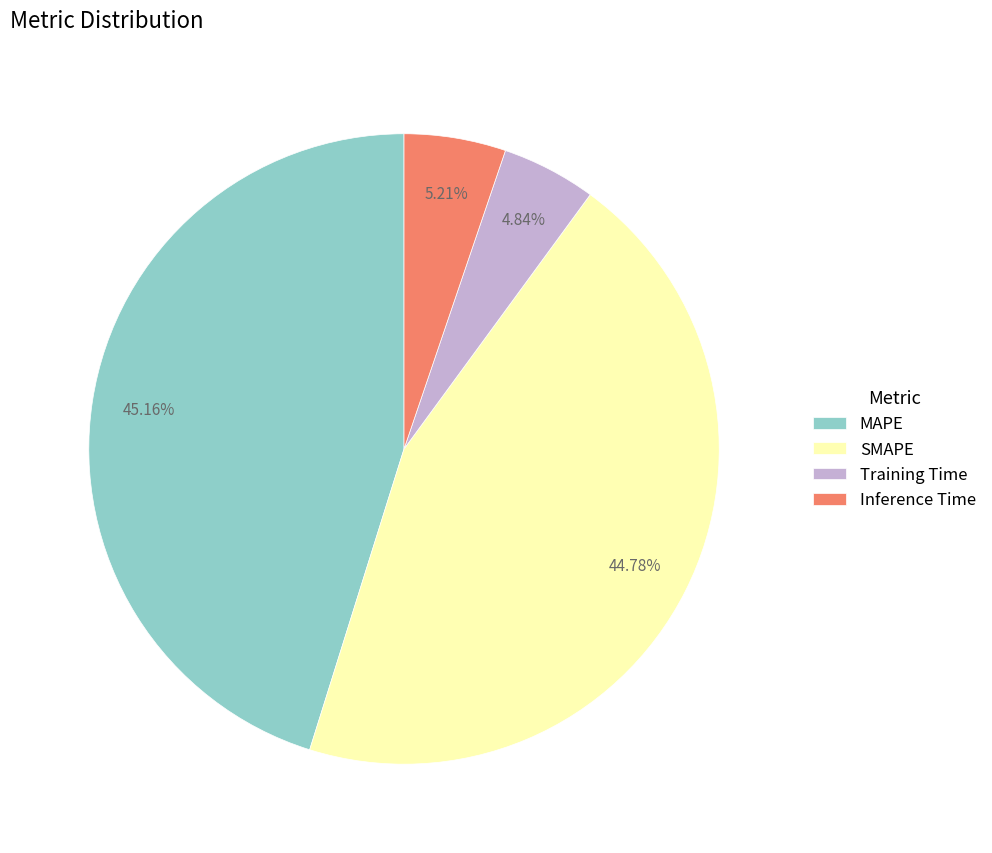

Approximately how many times larger is the value at MAPE compared to SMAPE?

1.0